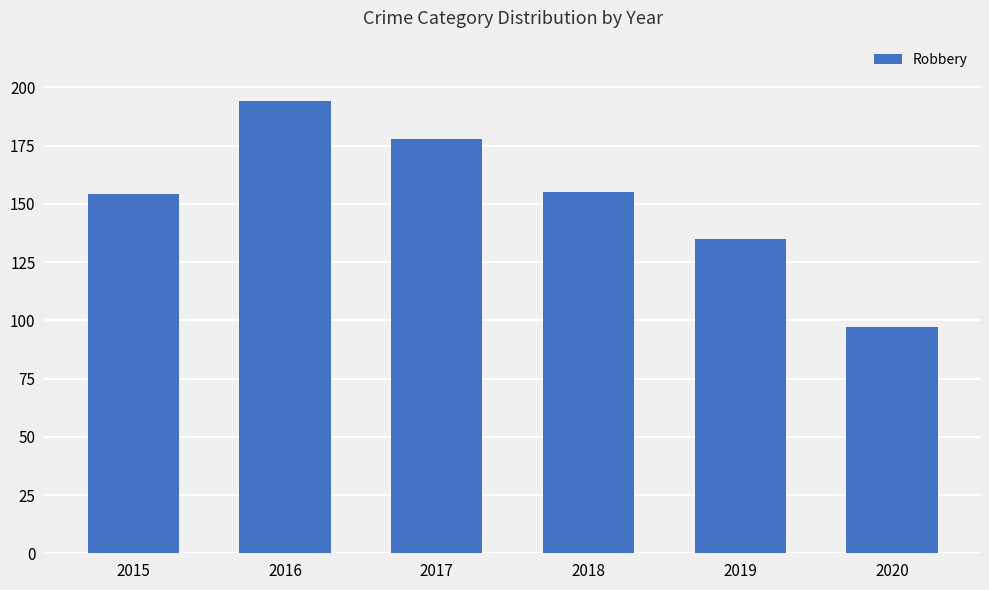

True or false: the data shows 70 at 2019.

False